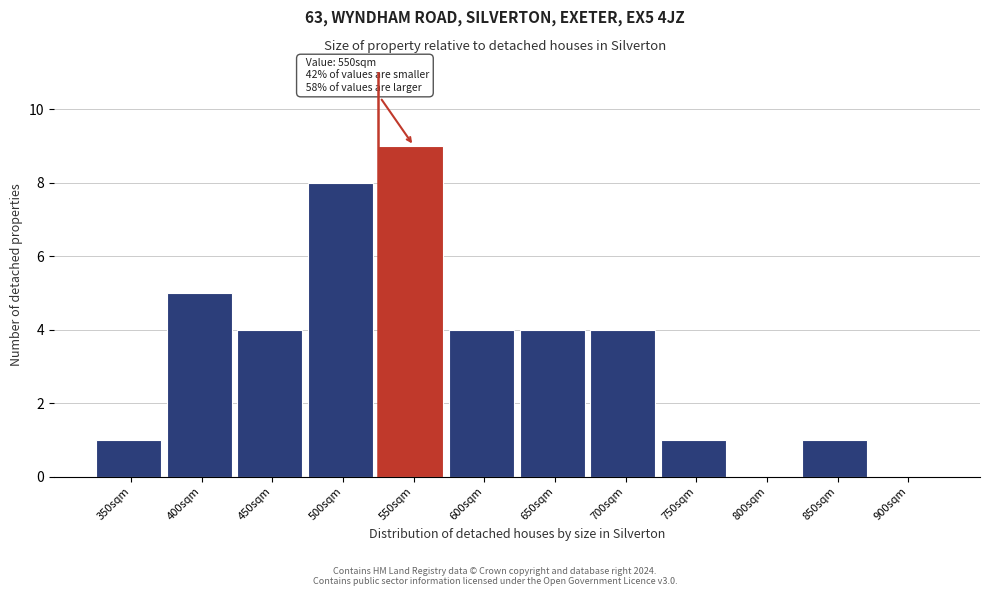

Reading right to left, list all the values displayed in this chart.

900sqm=0	850sqm=1	800sqm=0	750sqm=1	700sqm=4	650sqm=4	600sqm=4	550sqm=9	500sqm=8	450sqm=4	400sqm=5	350sqm=1